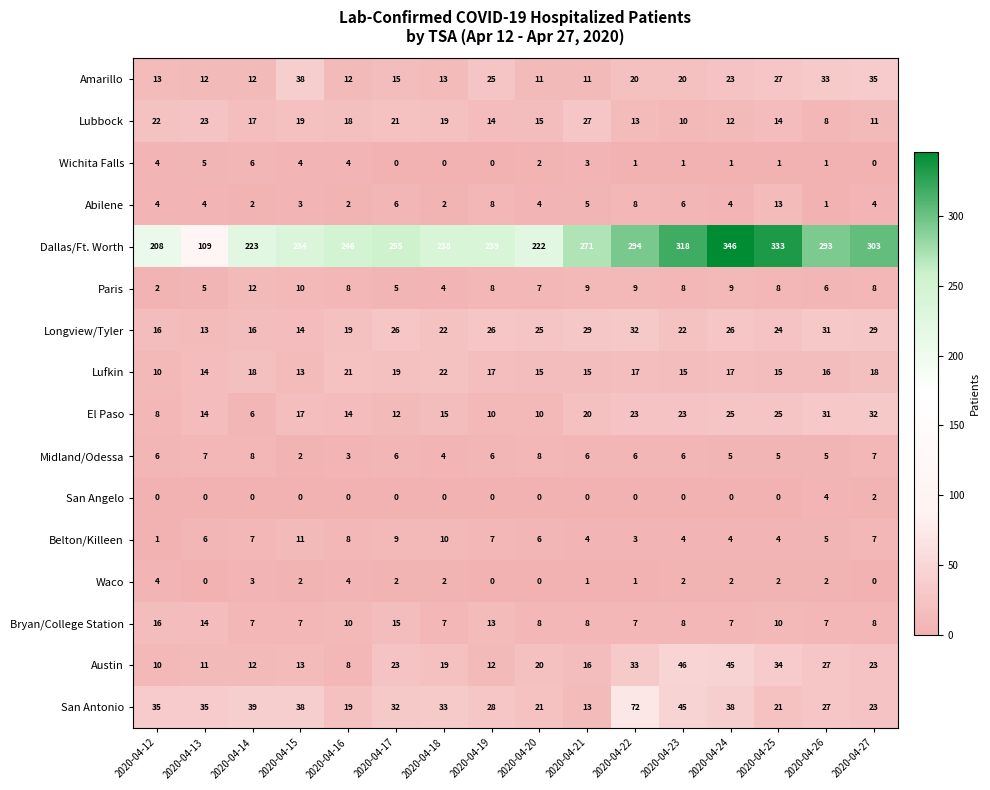

Which category has the highest value in the Austin series?

2020-04-23